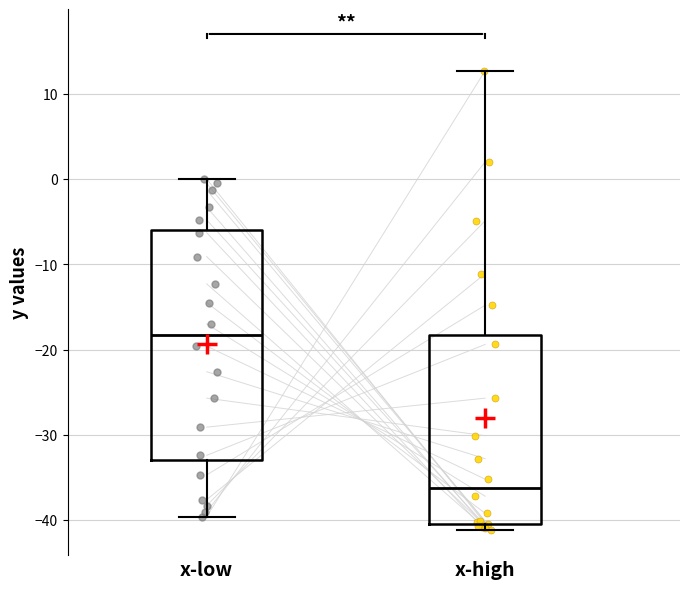

Reading left to right, transcribe this box plot: for each box, give where its median line is, the range the box spans, and where its two whiskers end, as read against the y-axis. The values are not printed on the chart, so give them approximately, as read against the axis.

x-low: median -18, box -33 to -6, whiskers -40 to 0
x-high: median -36, box -40 to -18, whiskers -41 to 13